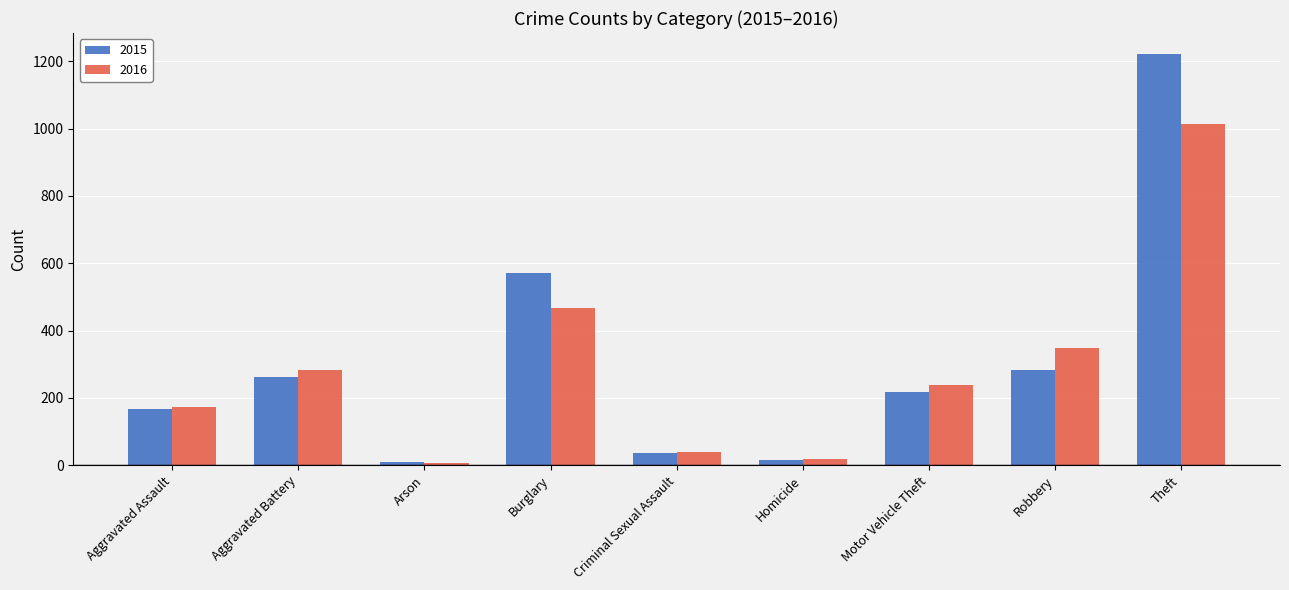

At how many categories does at least one series exceed 668?

1